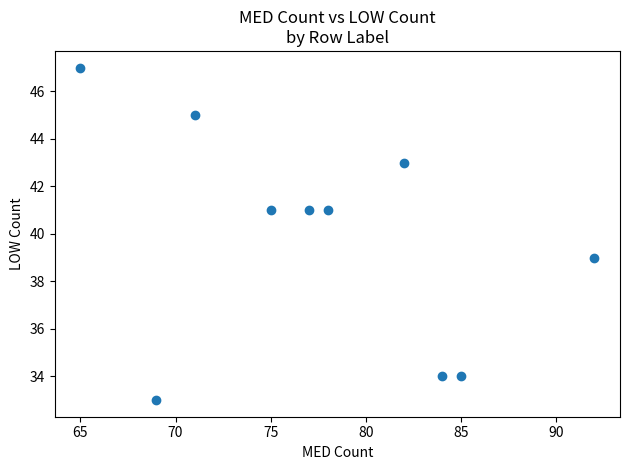

What is the average X value?

78